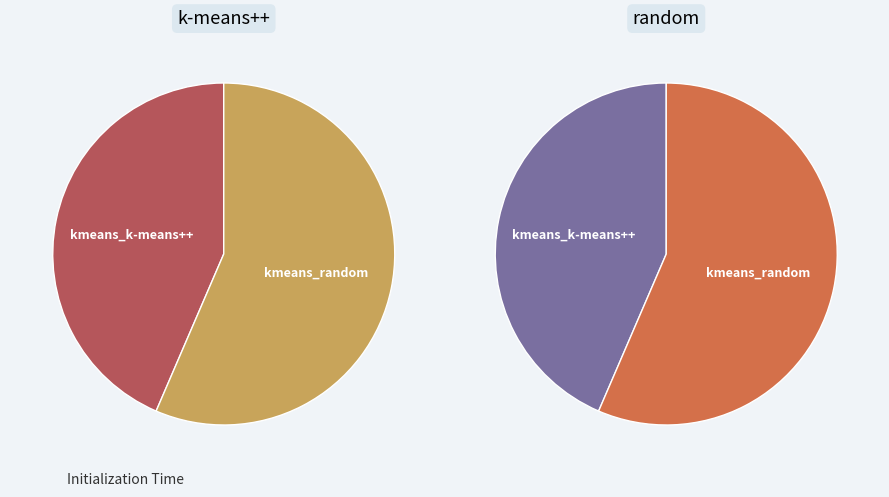

Count the number of slices in the pie.

2